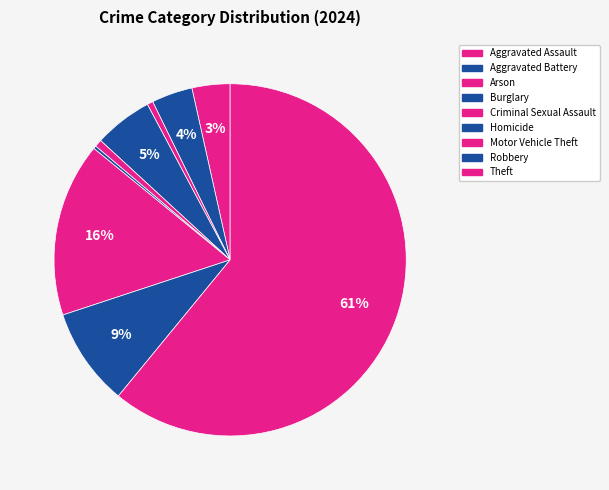

The Arson slice represents 1% of the pie. True or false?

True